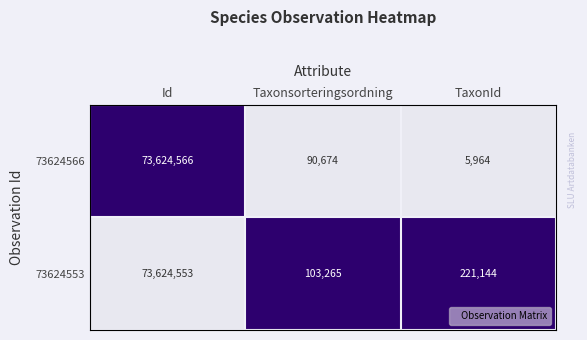

Count the number of categories in the chart.

3